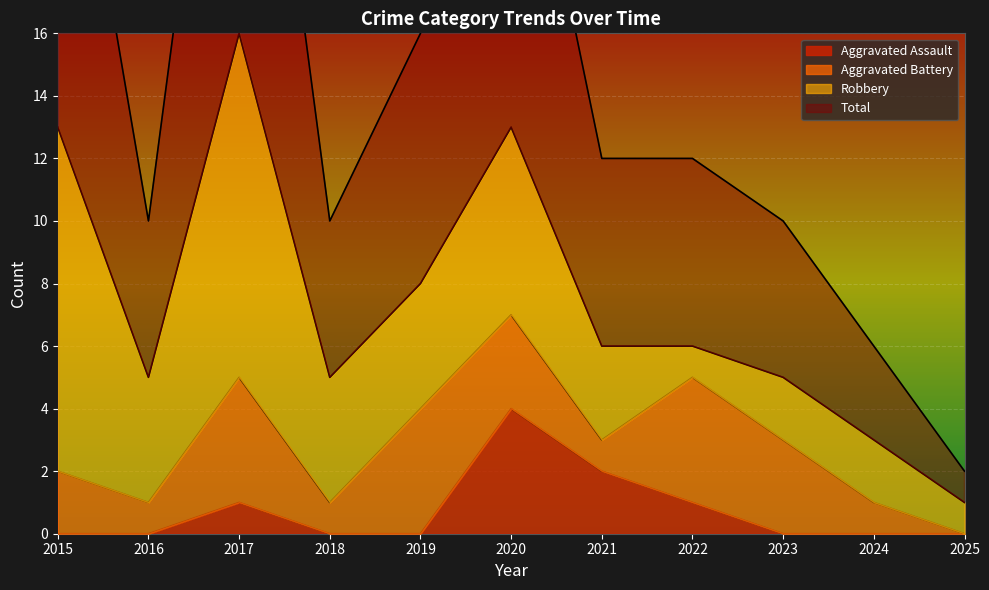

Where is the first local maximum for Aggravated Assault?

2017